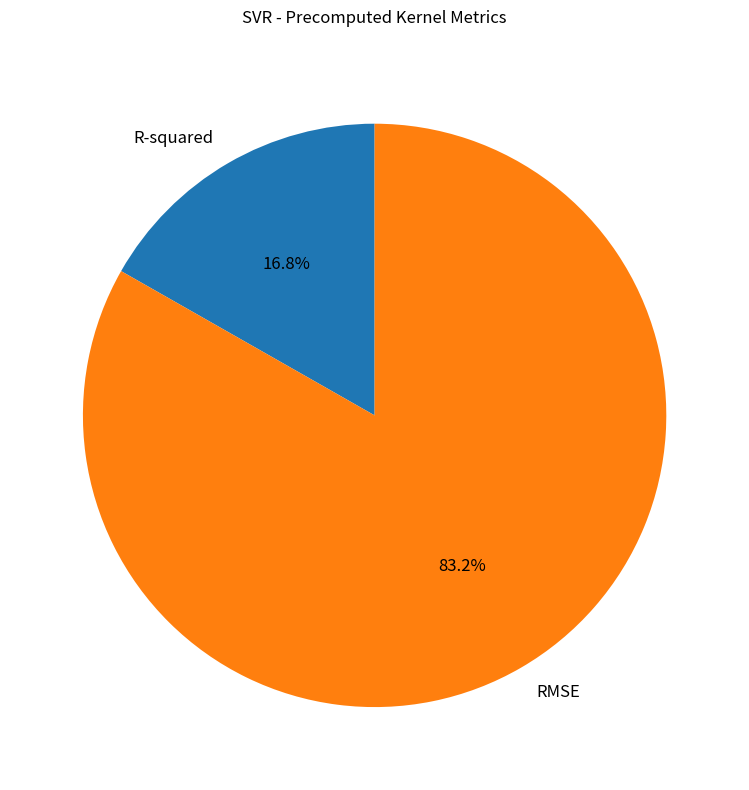

What is the total percentage of R-squared and RMSE?

100.0%